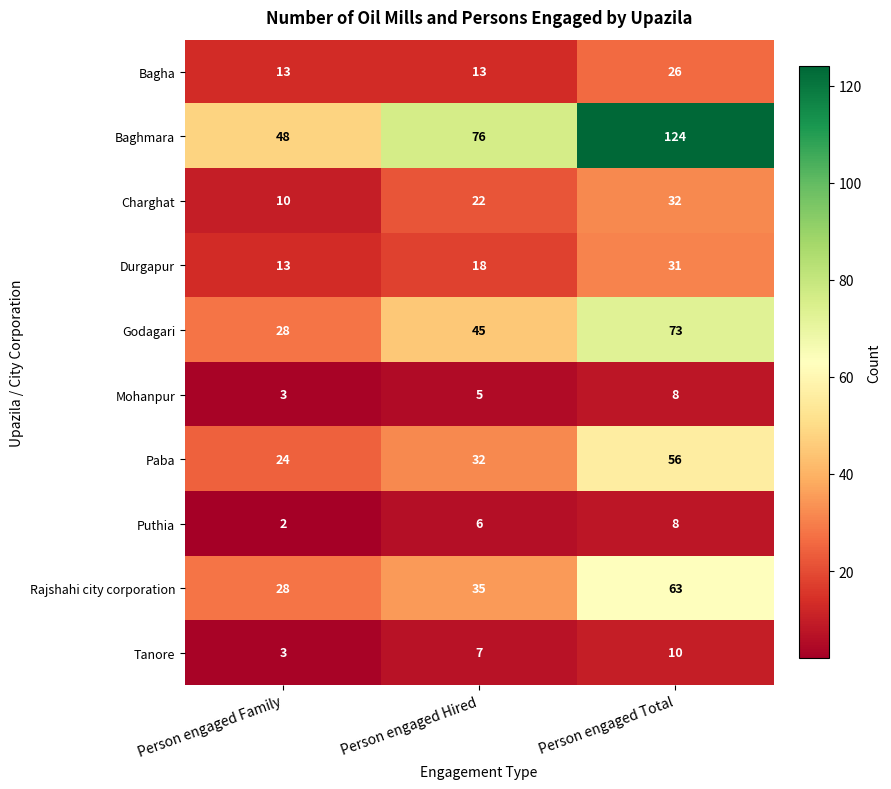

Reading left to right, list all the values displayed in this chart.

Bagha: Person engaged Family=13	Person engaged Hired=13	Person engaged Total=26
Baghmara: Person engaged Family=48	Person engaged Hired=76	Person engaged Total=124
Charghat: Person engaged Family=10	Person engaged Hired=22	Person engaged Total=32
Durgapur: Person engaged Family=13	Person engaged Hired=18	Person engaged Total=31
Godagari: Person engaged Family=28	Person engaged Hired=45	Person engaged Total=73
Mohanpur: Person engaged Family=3	Person engaged Hired=5	Person engaged Total=8
Paba: Person engaged Family=24	Person engaged Hired=32	Person engaged Total=56
Puthia: Person engaged Family=2	Person engaged Hired=6	Person engaged Total=8
Rajshahi city corporation: Person engaged Family=28	Person engaged Hired=35	Person engaged Total=63
Tanore: Person engaged Family=3	Person engaged Hired=7	Person engaged Total=10